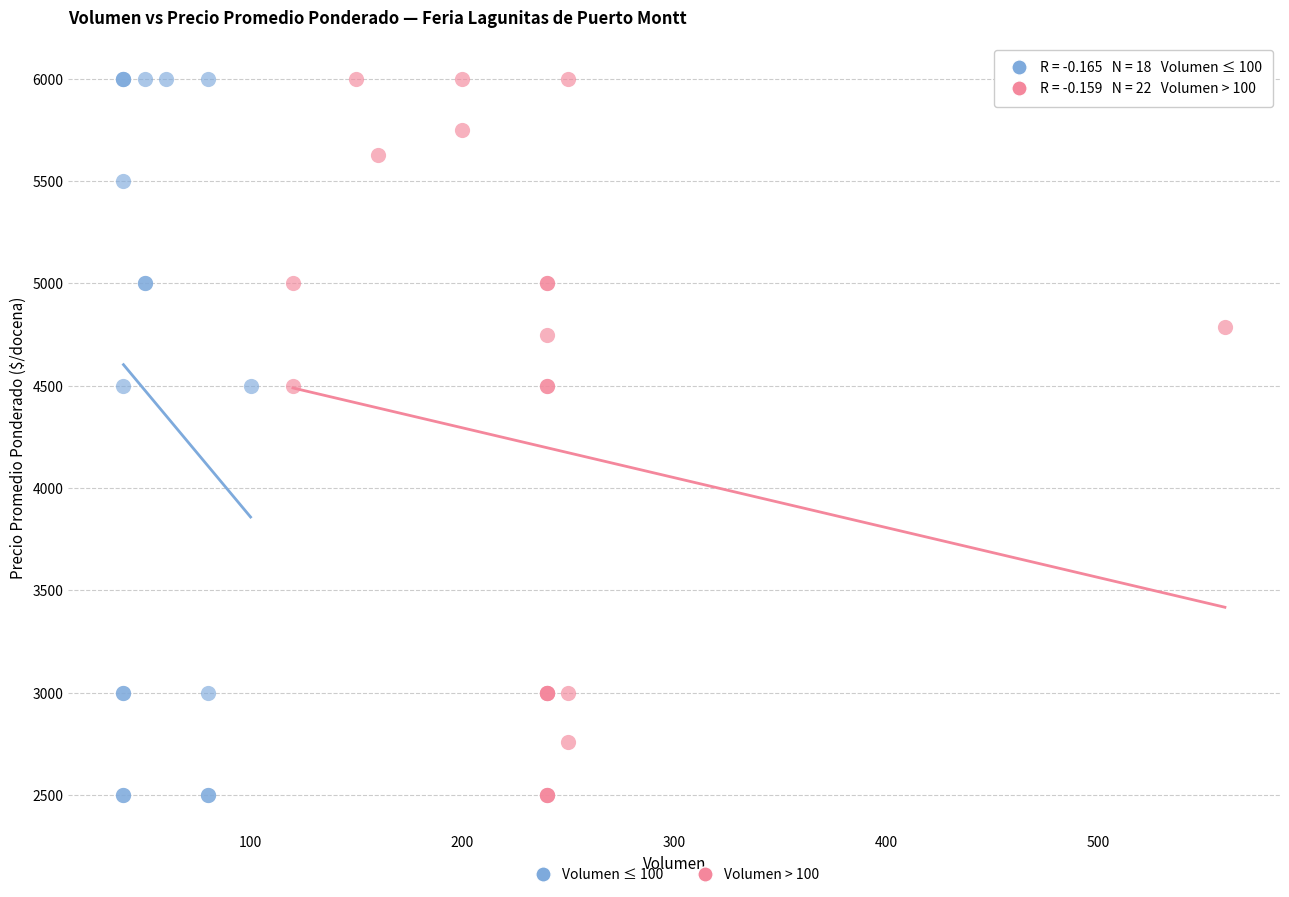

What are all the series names shown in the legend?

Volumen ≤ 100, Volumen > 100